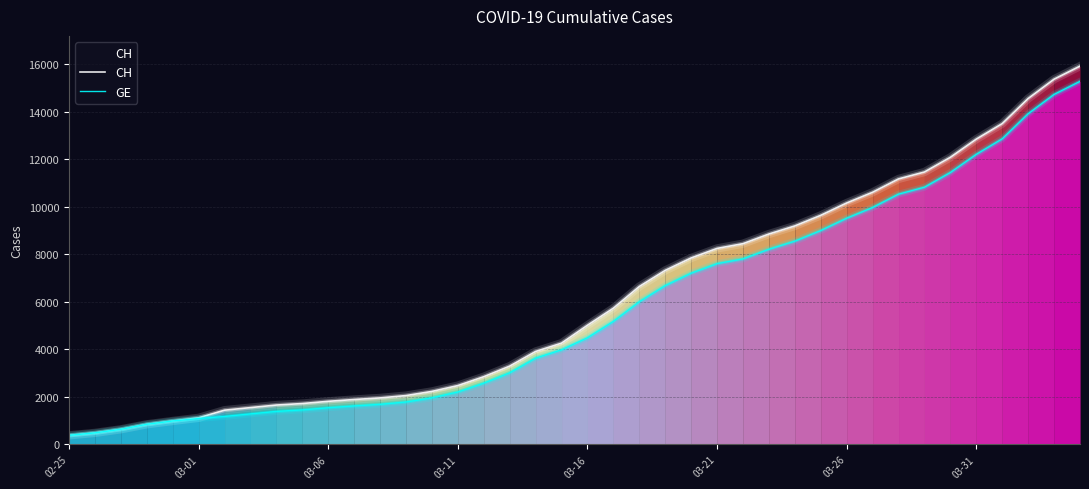

How many lines are shown in the chart?

2